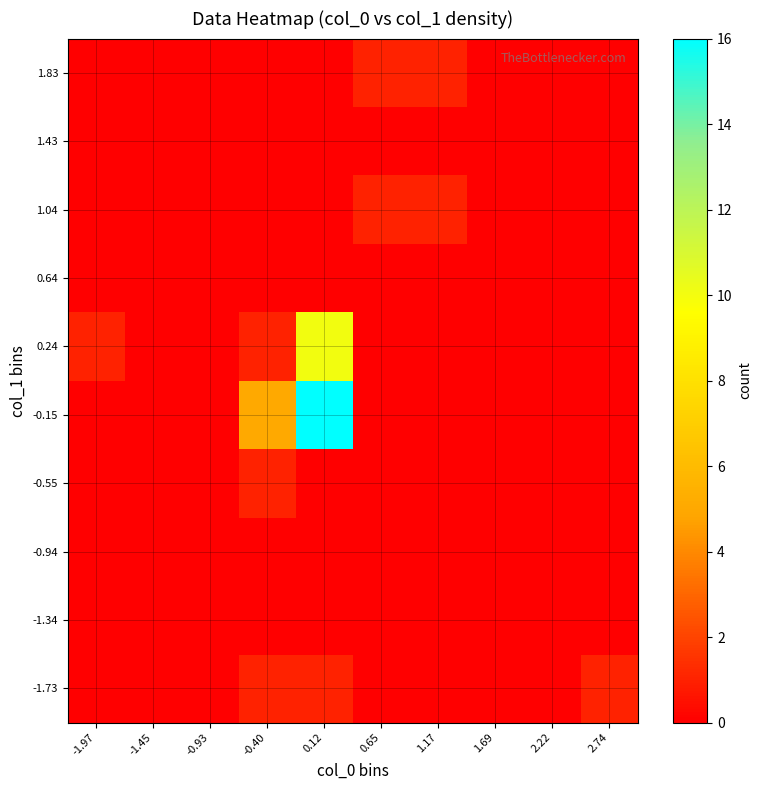

How many data points does each series have?

10